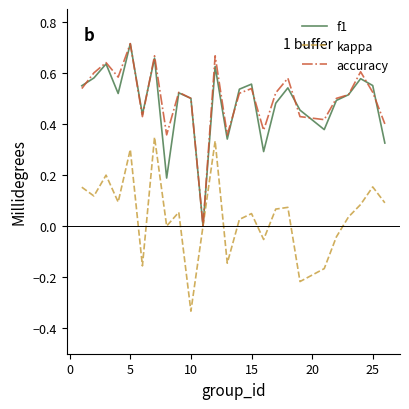

Which category has the lowest value across all series?

10